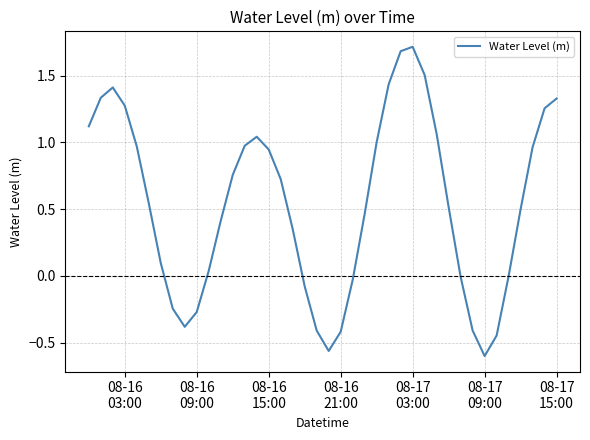

What is the value of the 6th point from the left?

0.5